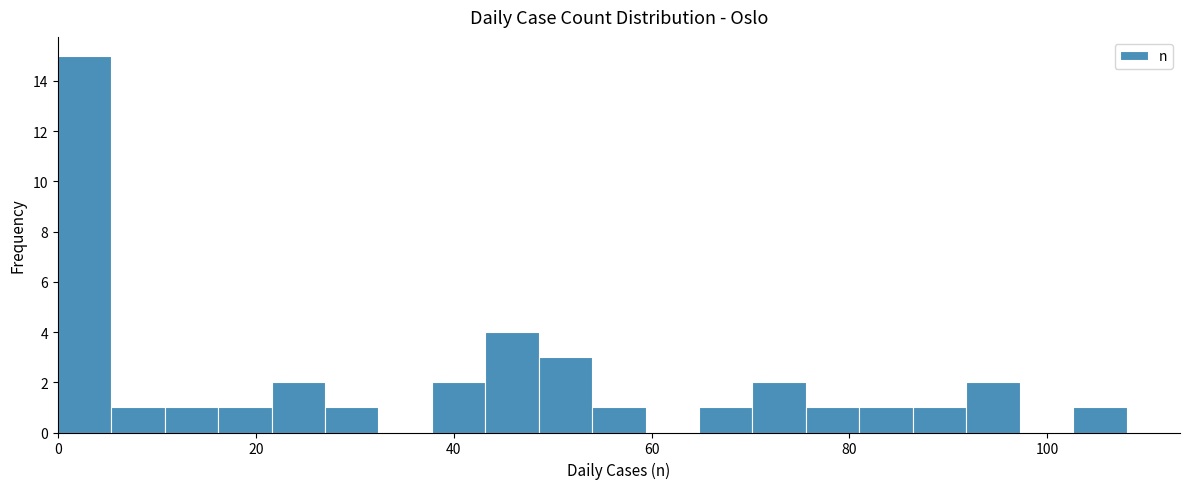

Read against the x-axis, roughly where is the centre of the tallest bar?

2